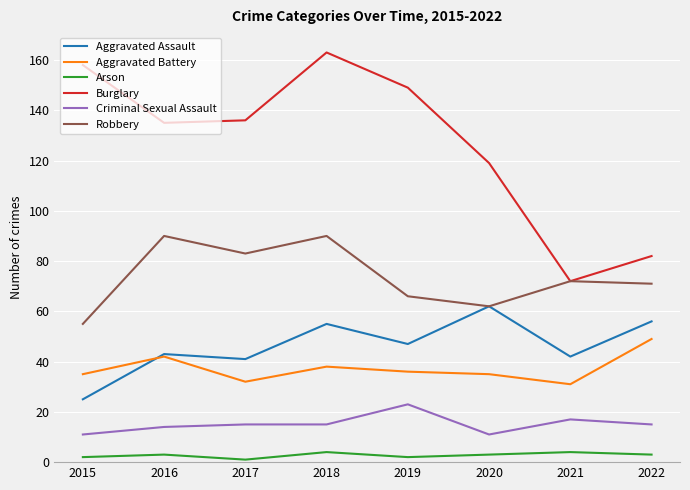

Where is Burglary nearest to the value 117?

2020